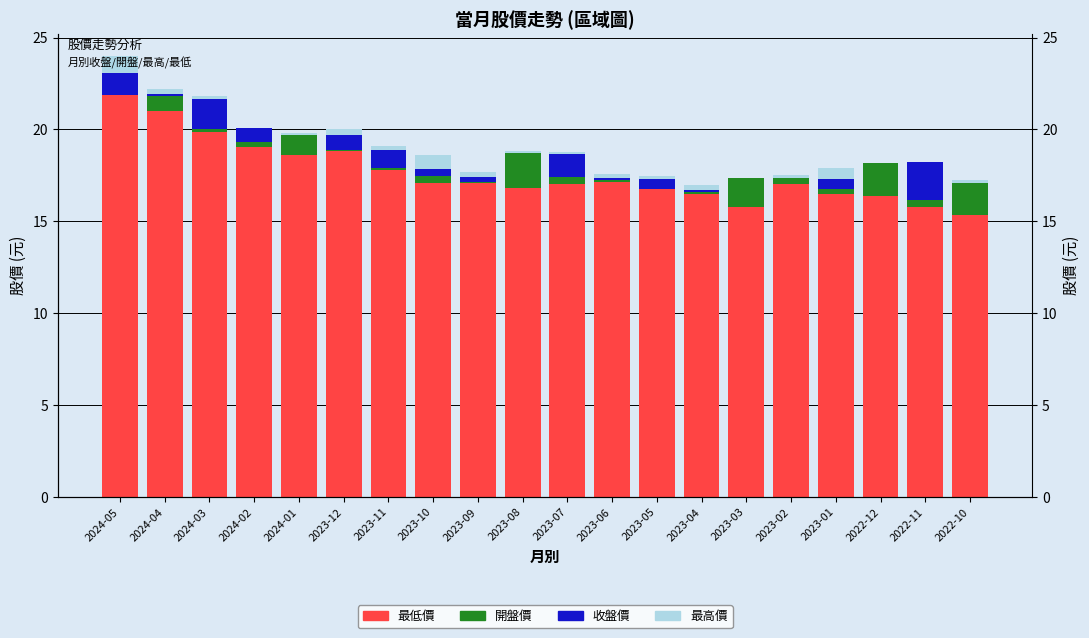

What is the value of the 最低價 bar at the 16th from the left?

17.1